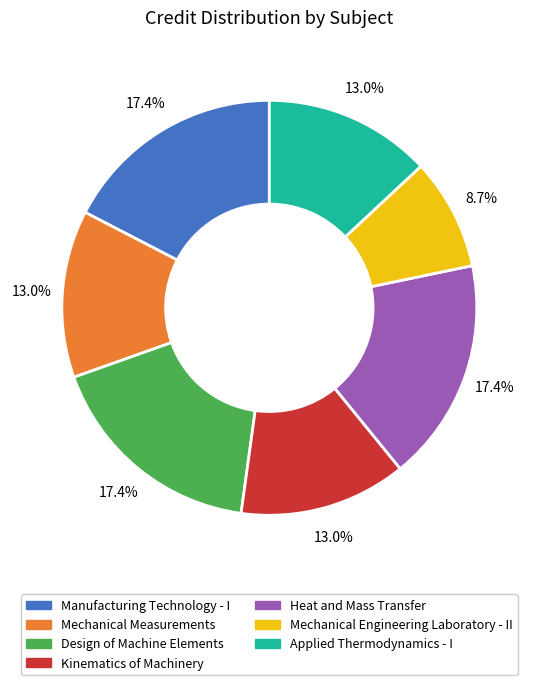

How much of the chart is everything except Design of Machine Elements?

82.6%